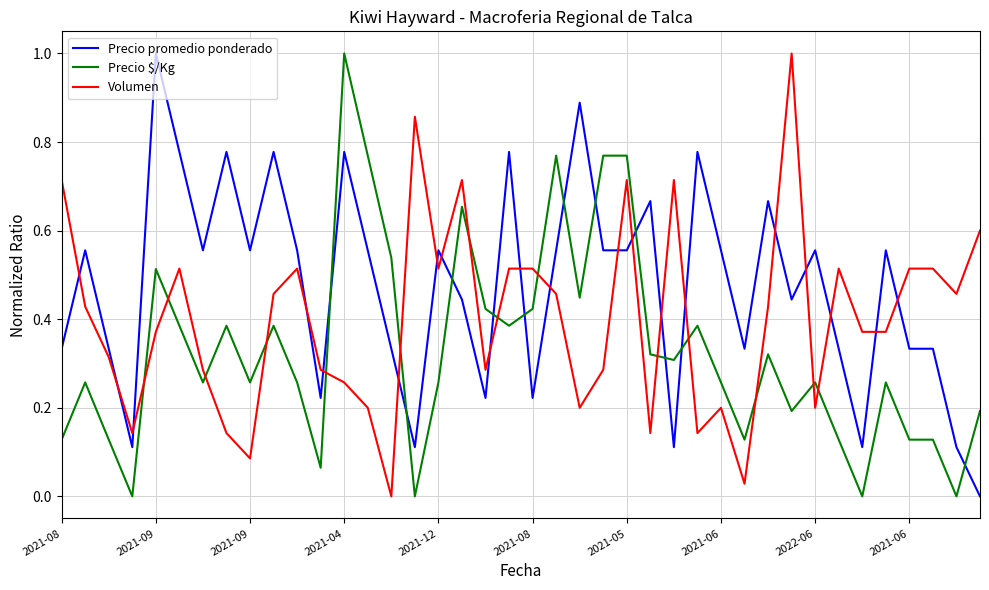

Which series has the largest total across all categories?

Precio promedio ponderado